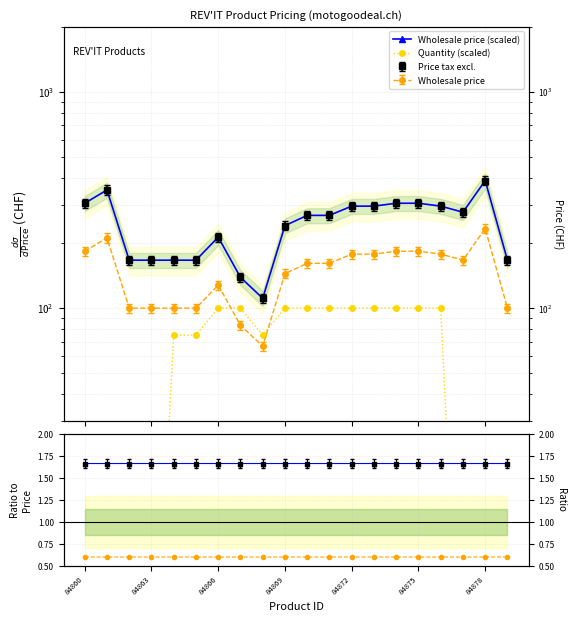

Does the chart have visible grid lines?

Yes